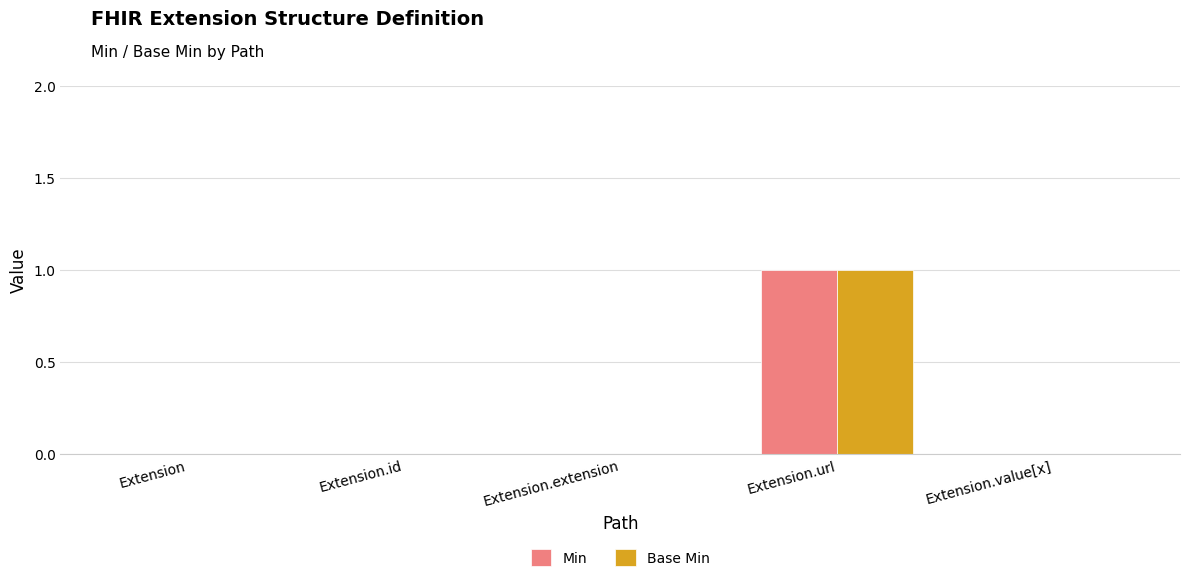

At which category is the sum across all series the highest?

Extension.url